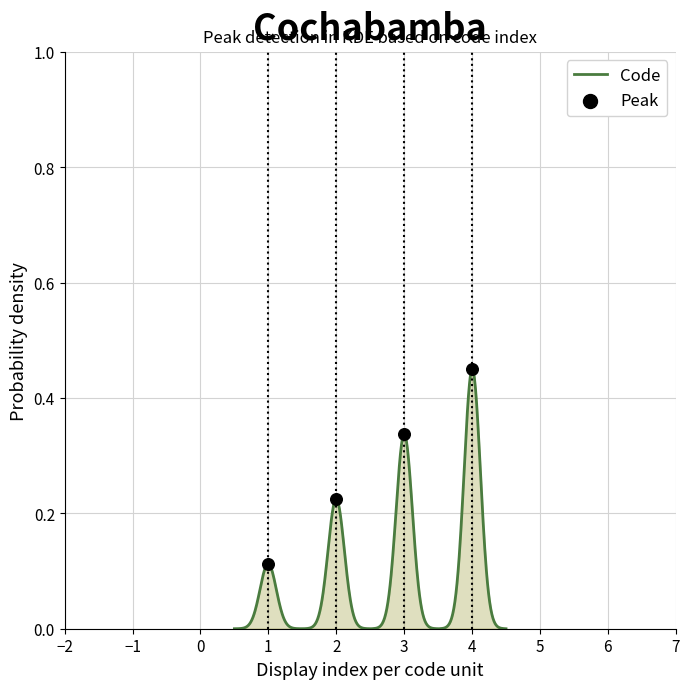

Does the chart have visible grid lines?

Yes